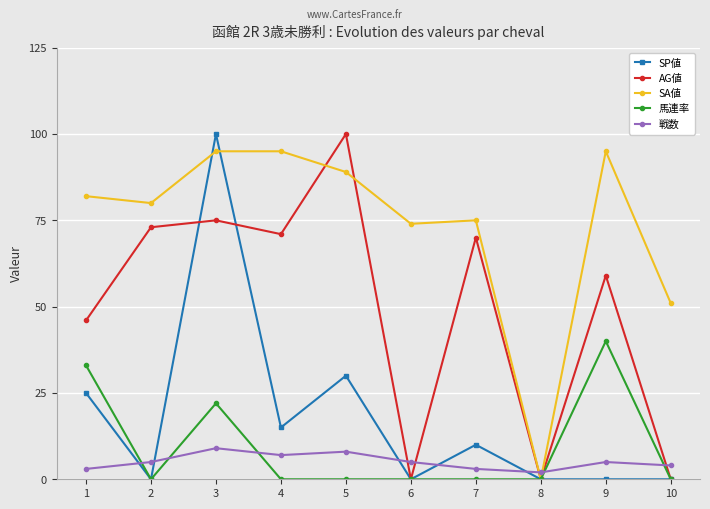

Which series changed the most between 3 and 4?

SP値